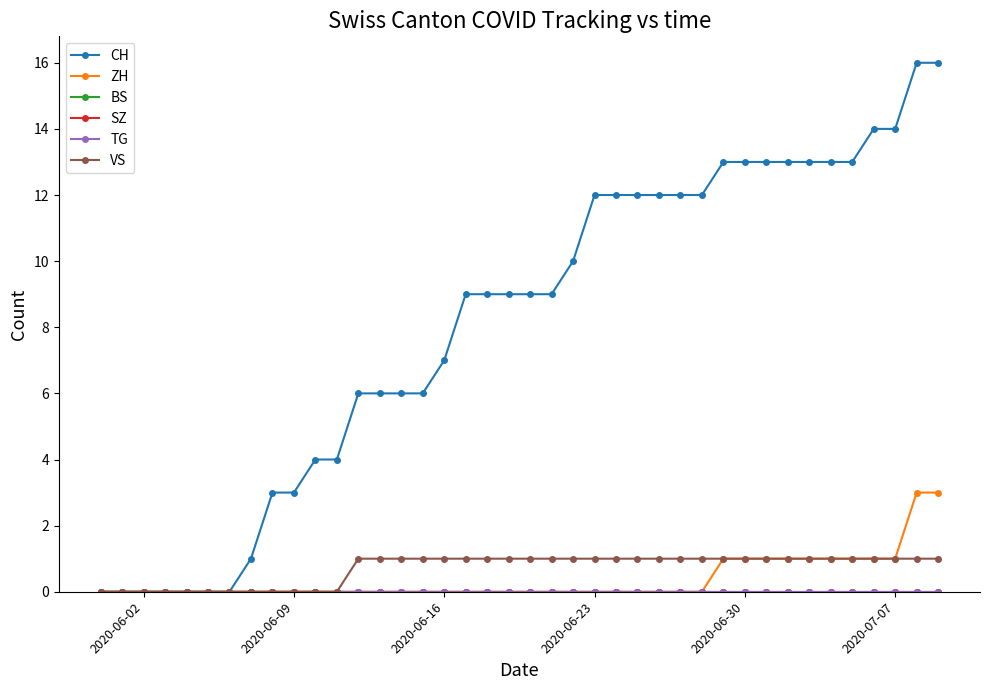

At how many categories does at least one series exceed 3?

30